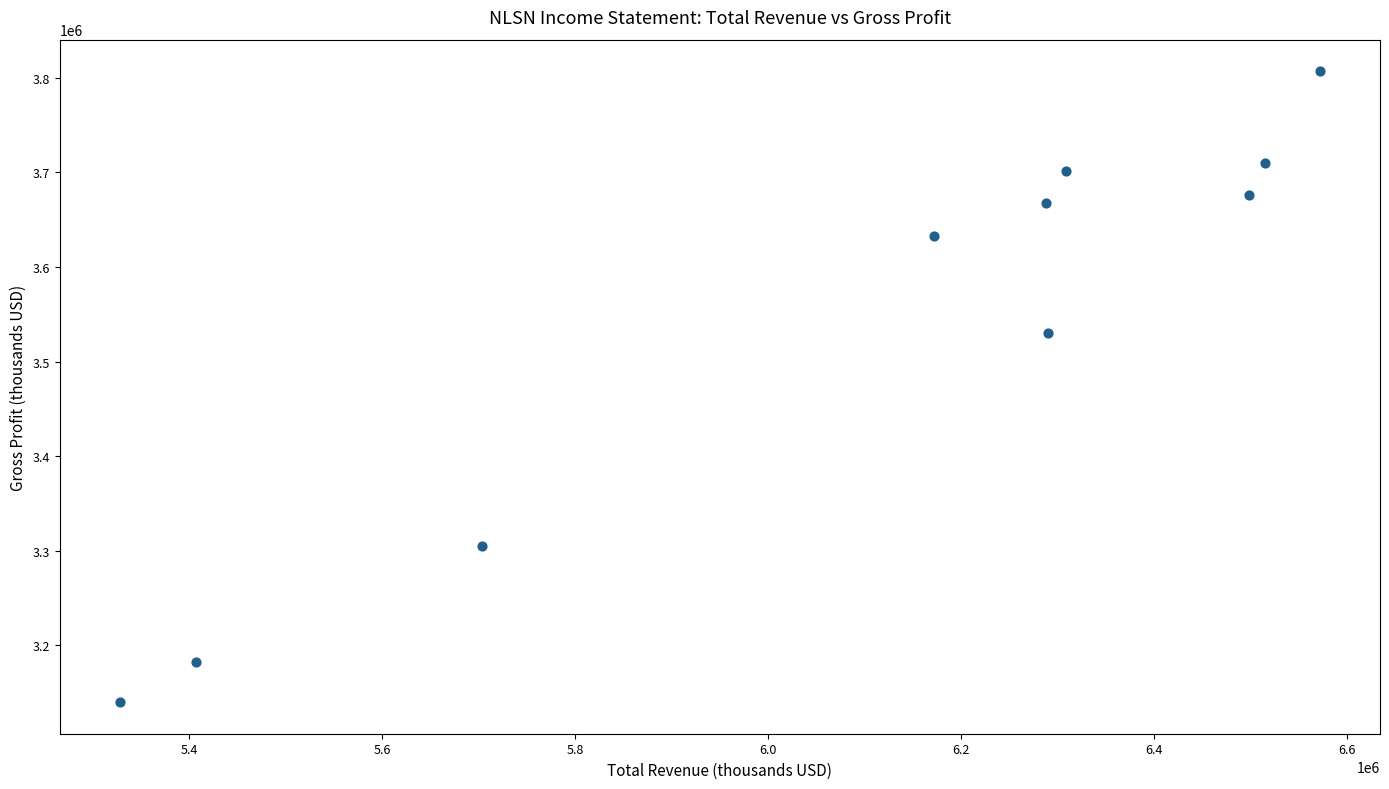

What Y value in the scatter plot is closest to 3473500?

3530000